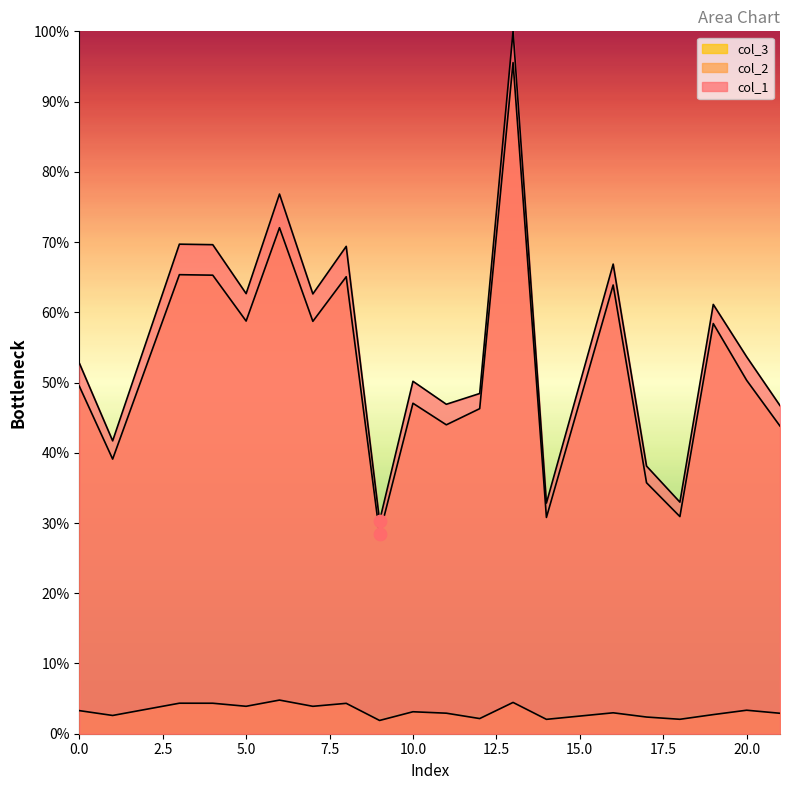

Which series has the largest total across all categories?

col_1